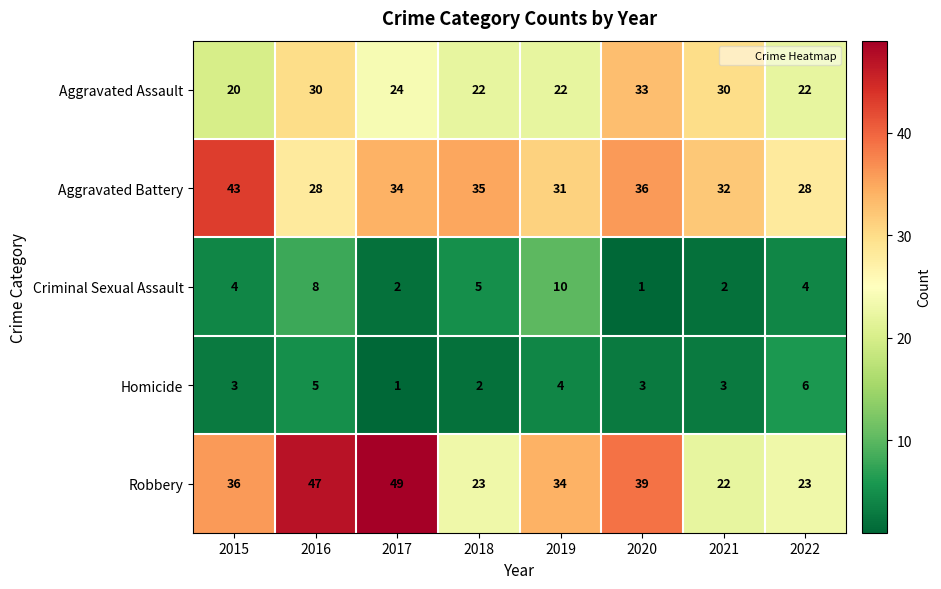

What is the minimum value shown in the chart?

1